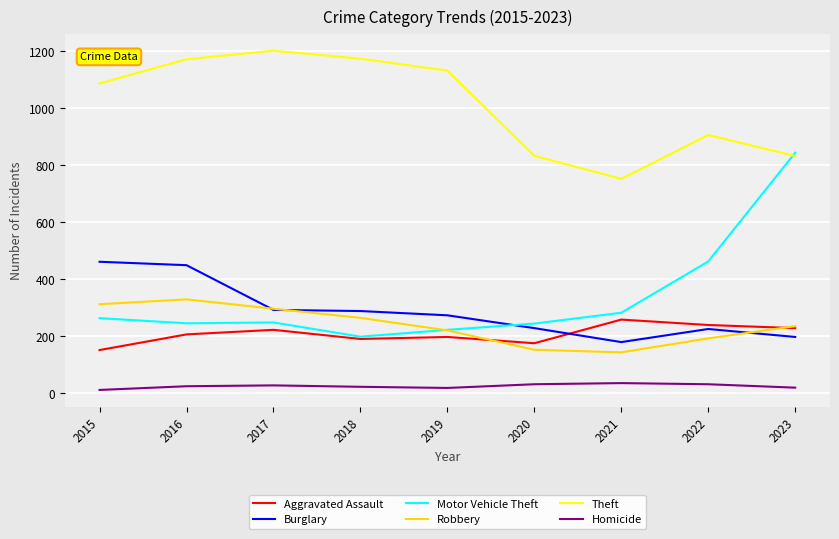

True or false: Burglary and Homicide intersect in this chart.

False